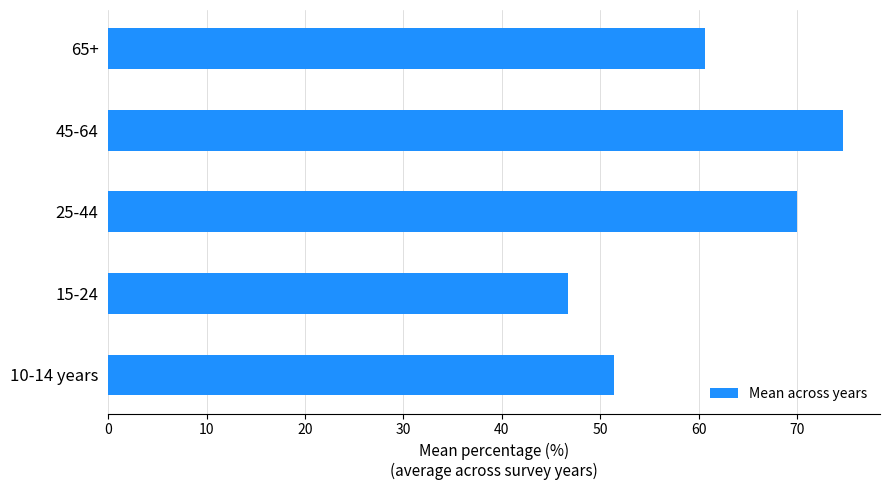

List the labels in order of value, smallest first.

15-24, 10-14 years, 65+, 25-44, 45-64